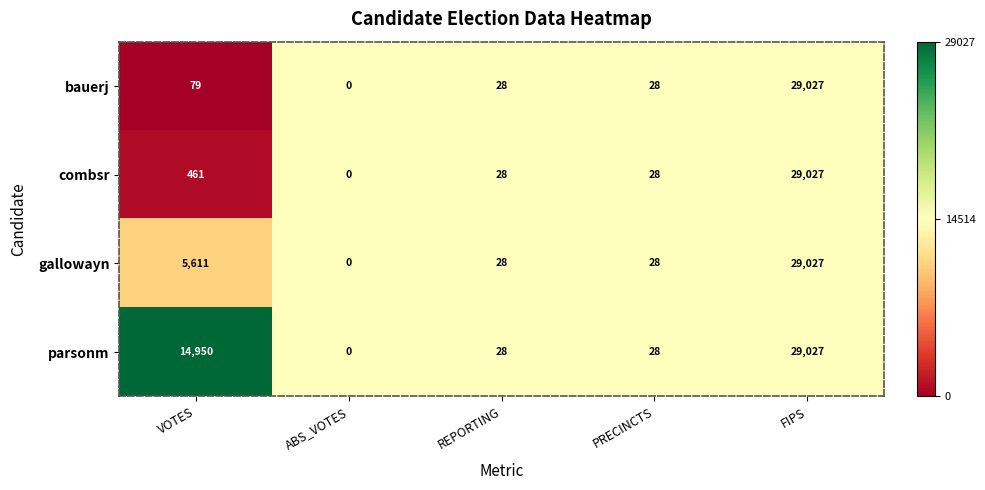

At which label does bauerj reach its peak?

FIPS